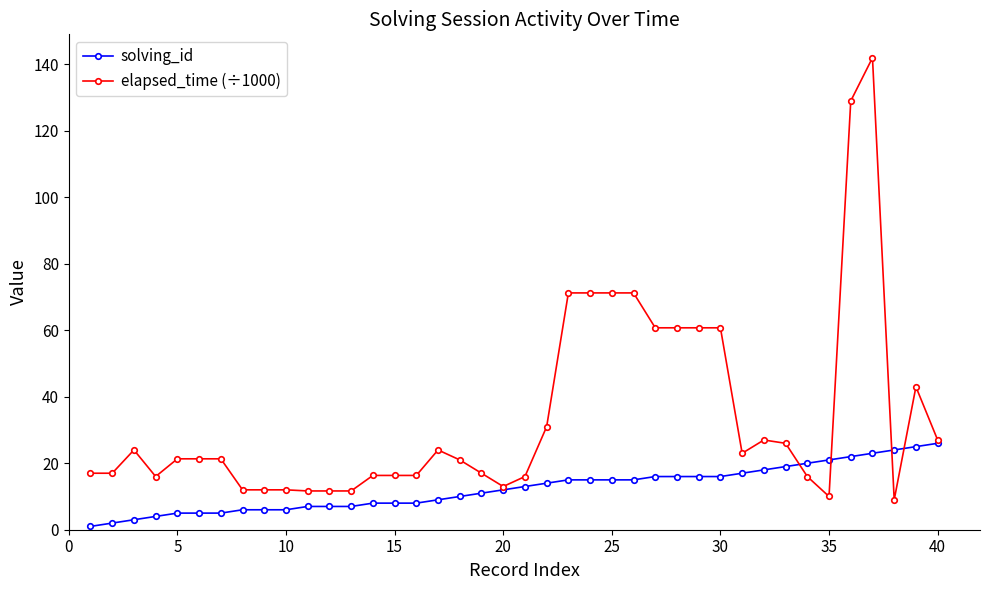

What is the maximum value for elapsed_time (÷1000)?

142.0